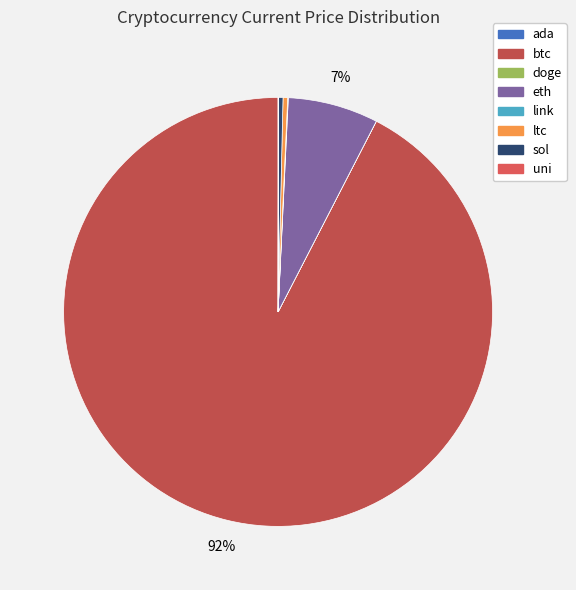

Count the number of slices in the pie.

8